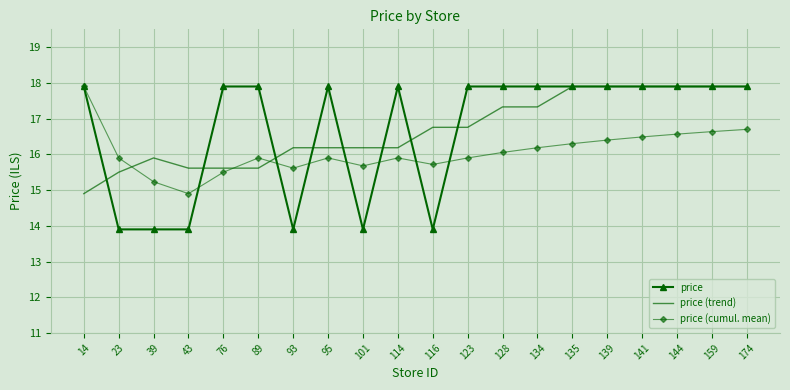

What is the minimum value for price (cumul. mean)?

14.9